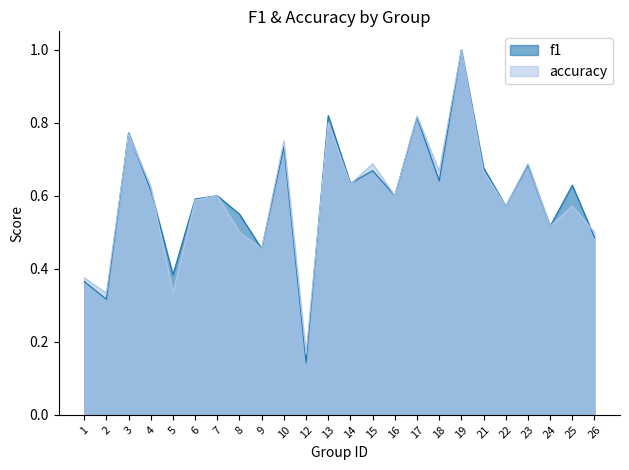

Does the chart display data point markers on the line(s)?

No